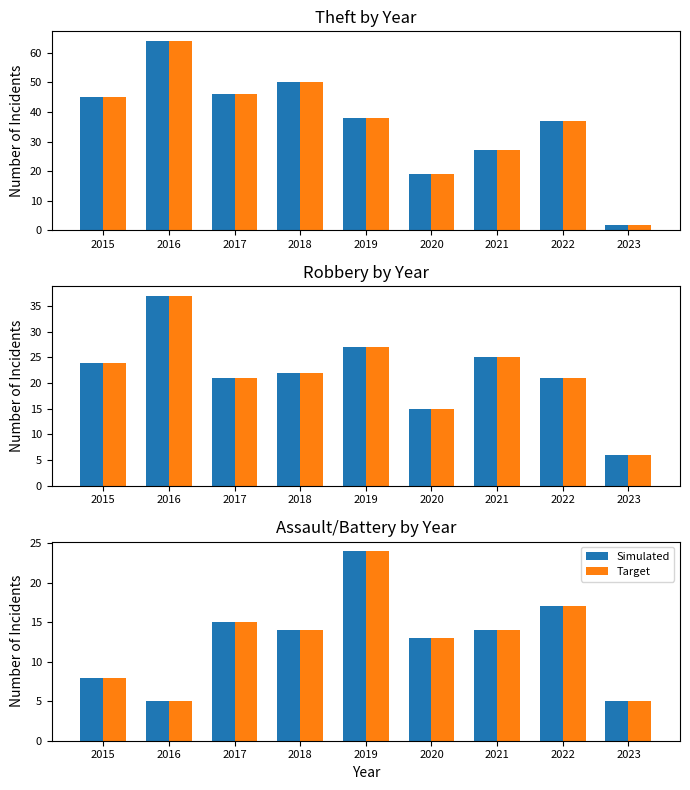

Which series has the largest range (max minus min)?

Simulated